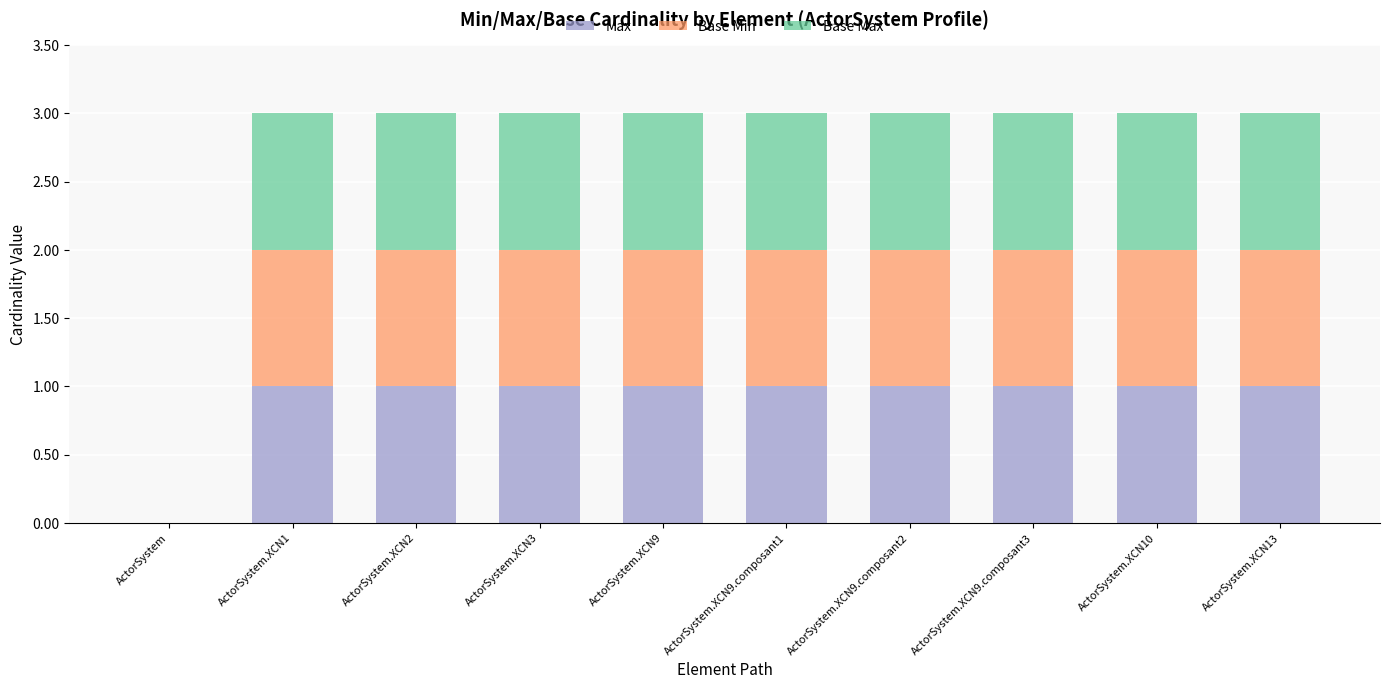

What is the total value across all series at ActorSystem.XCN9.composant2?

3